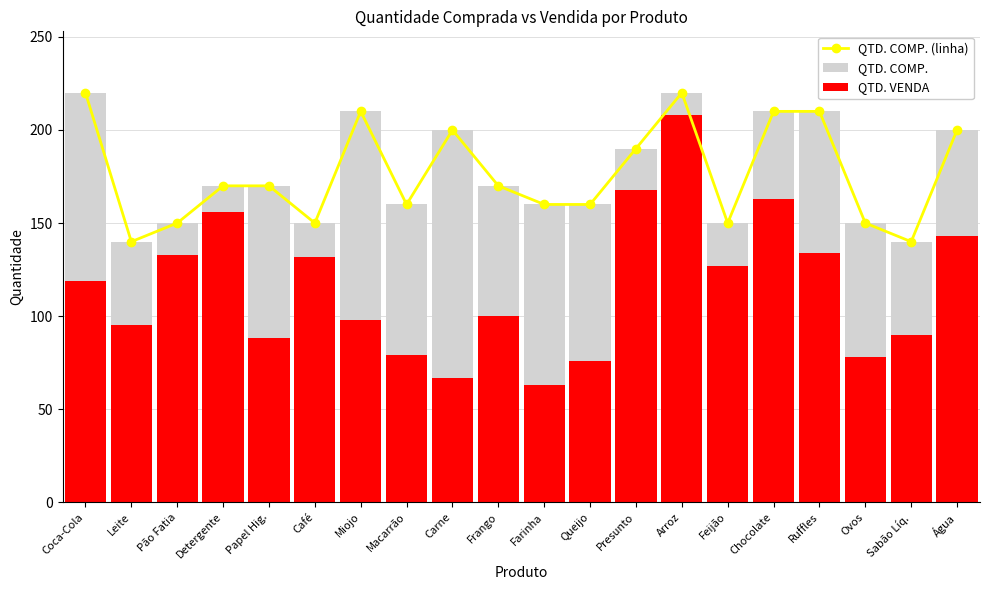

The value of QTD. COMP. (linha) at Papel Hig. is 170. True or false?

True